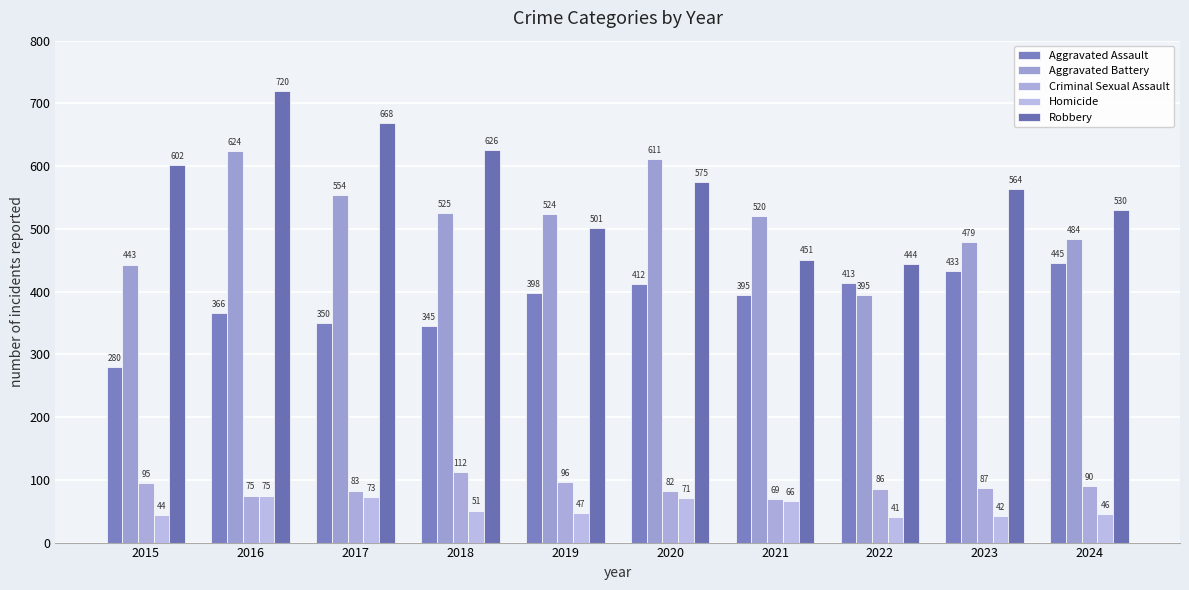

List the labels in order of Aggravated Assault value, smallest first.

2015, 2018, 2017, 2016, 2021, 2019, 2020, 2022, 2023, 2024